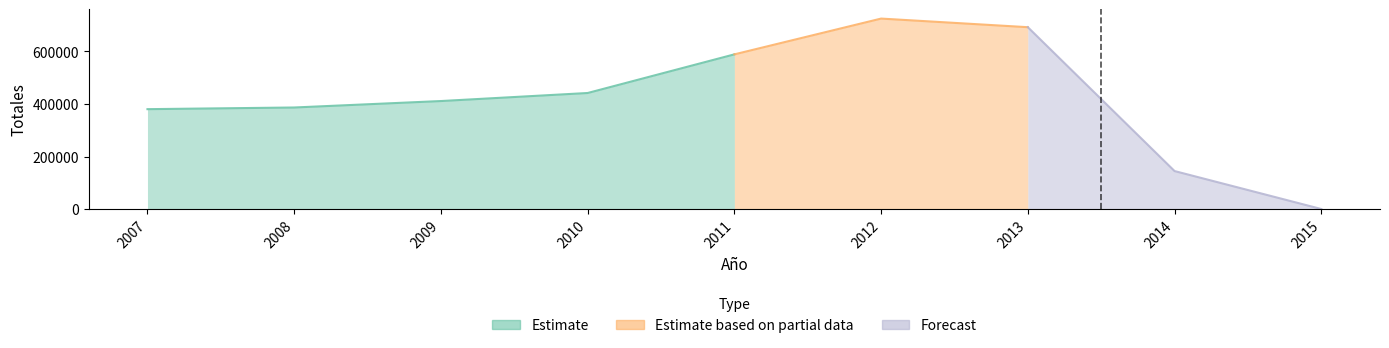

Which category has the lowest value across all series?

2015